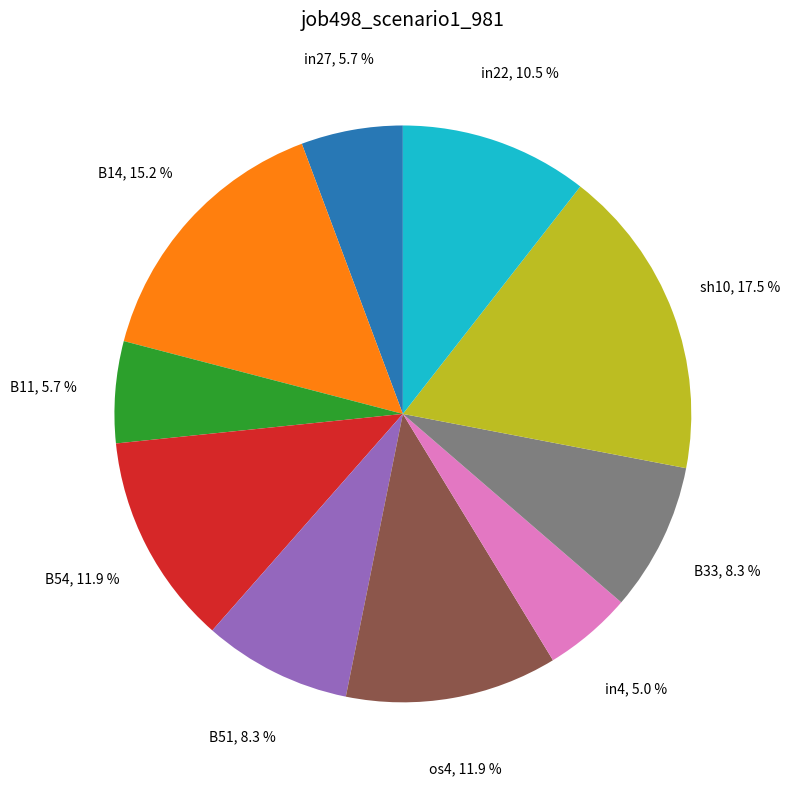

To the nearest percent, what portion does B54 represent?

12%